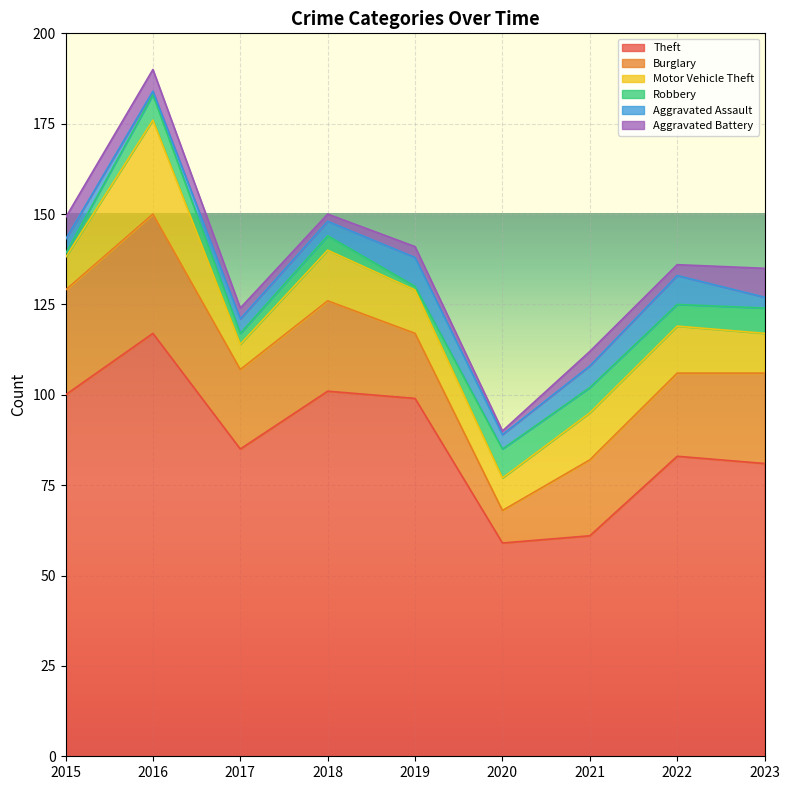

List the labels in order of Aggravated Battery value, largest first.

2023, 2015, 2016, 2021, 2017, 2019, 2022, 2018, 2020